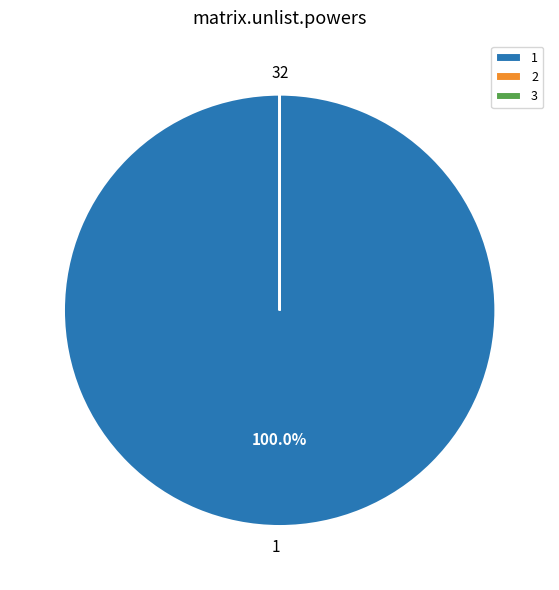

What percentage is the 1 slice, to the nearest percent?

100%